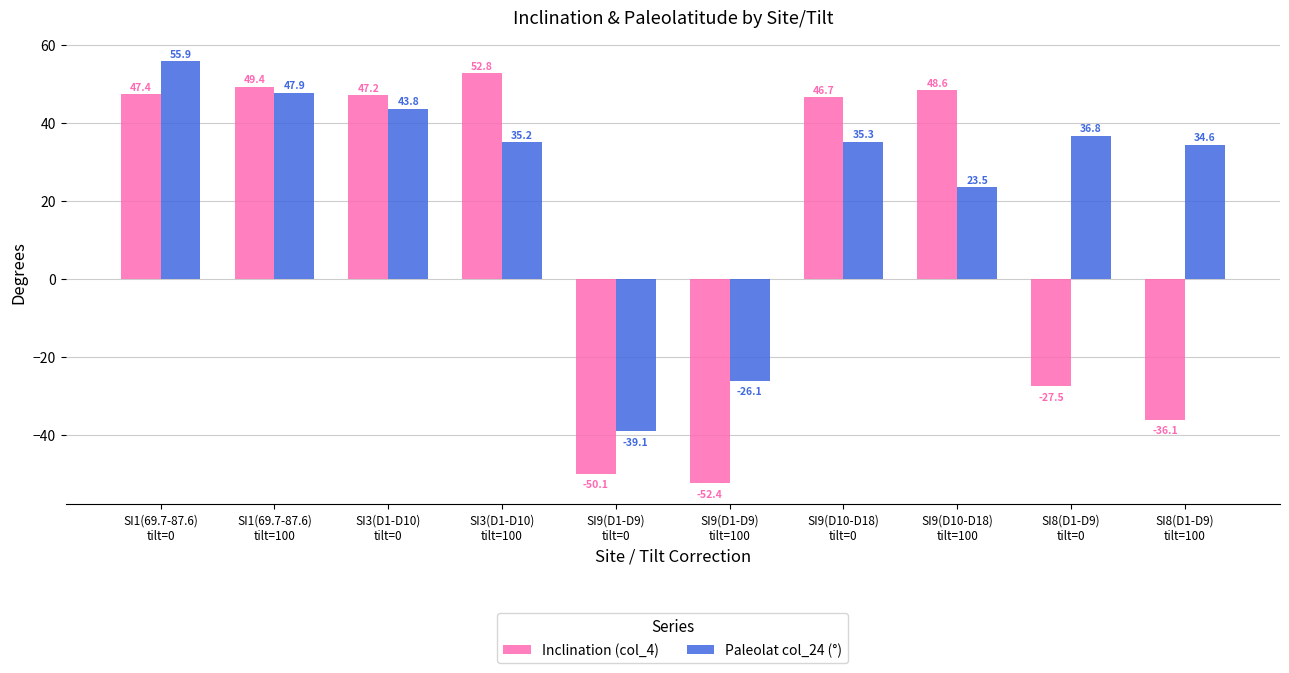

Which series has the largest total across all categories?

Paleolat col_24 (°)